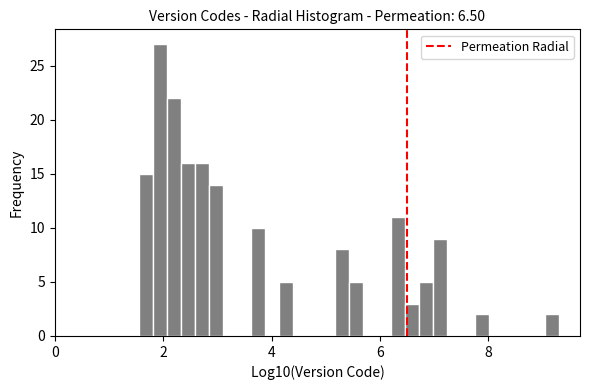

Around what value on the x-axis is the tallest bar? Give the approximate position of its centre, as read against the axis.

2.0